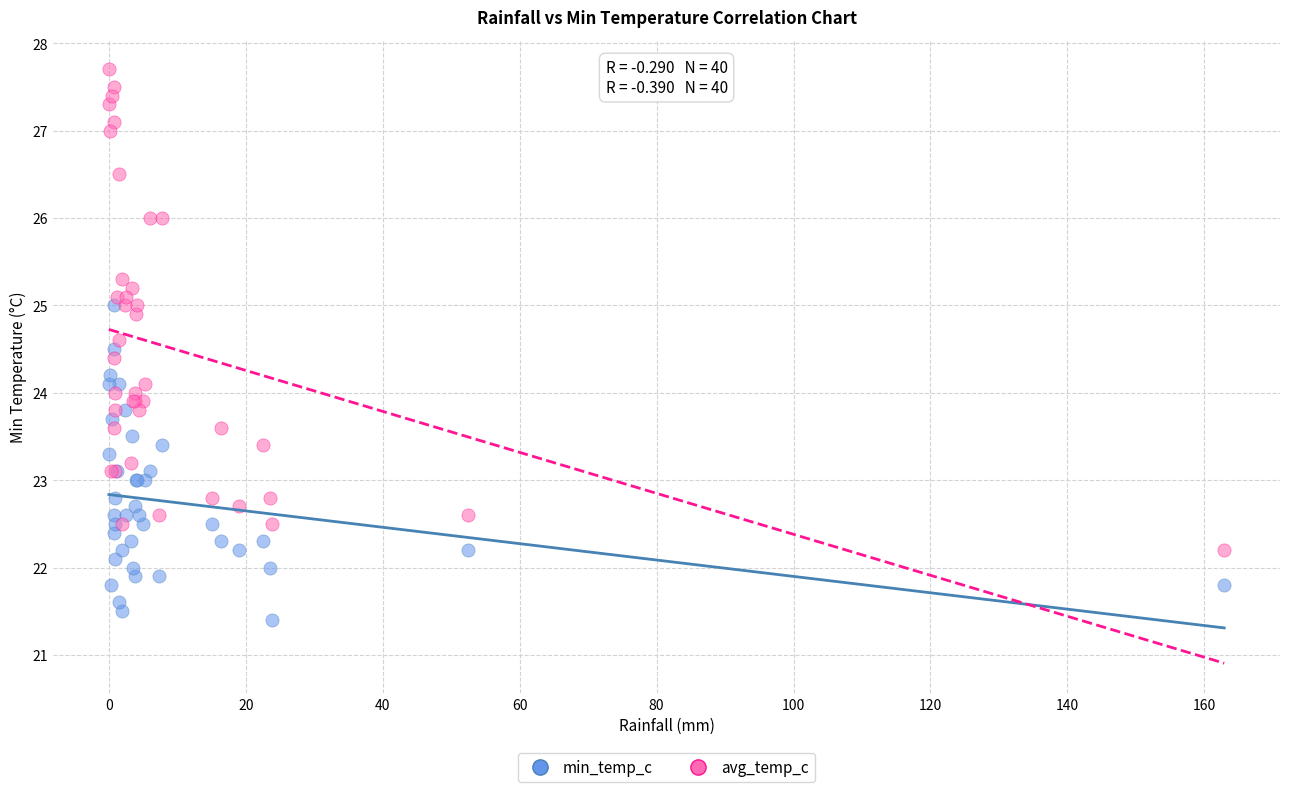

Which series contains the highest Y value?

avg_temp_c